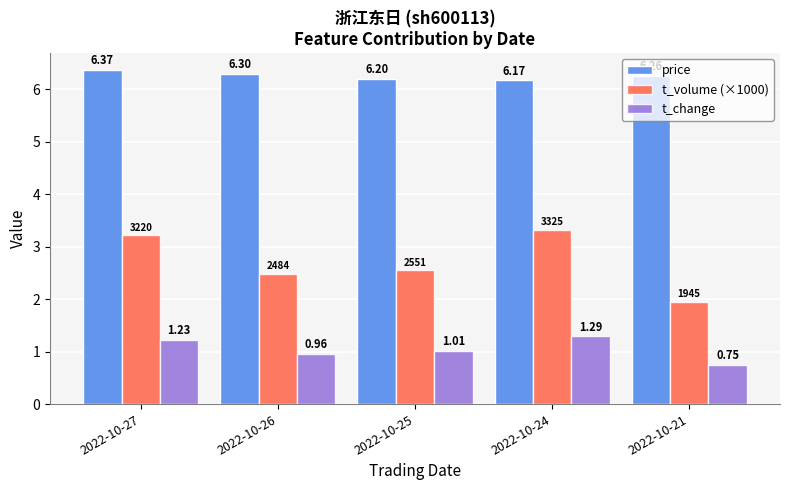

At which category is the sum across all series the highest?

2022-10-27